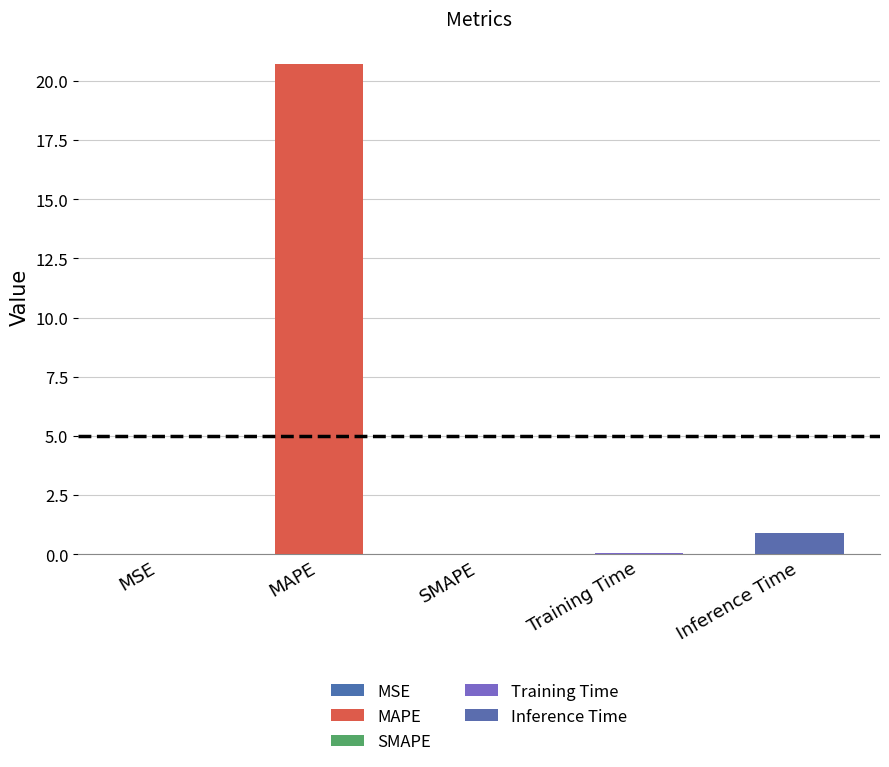

Rank the categories by value from lowest to highest.

SMAPE, MSE, Training Time, Inference Time, MAPE